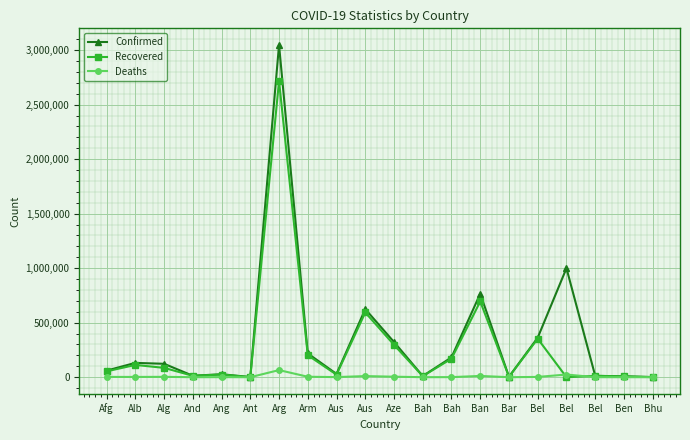

True or false: Recovered has more than 2 interior local peaks.

True